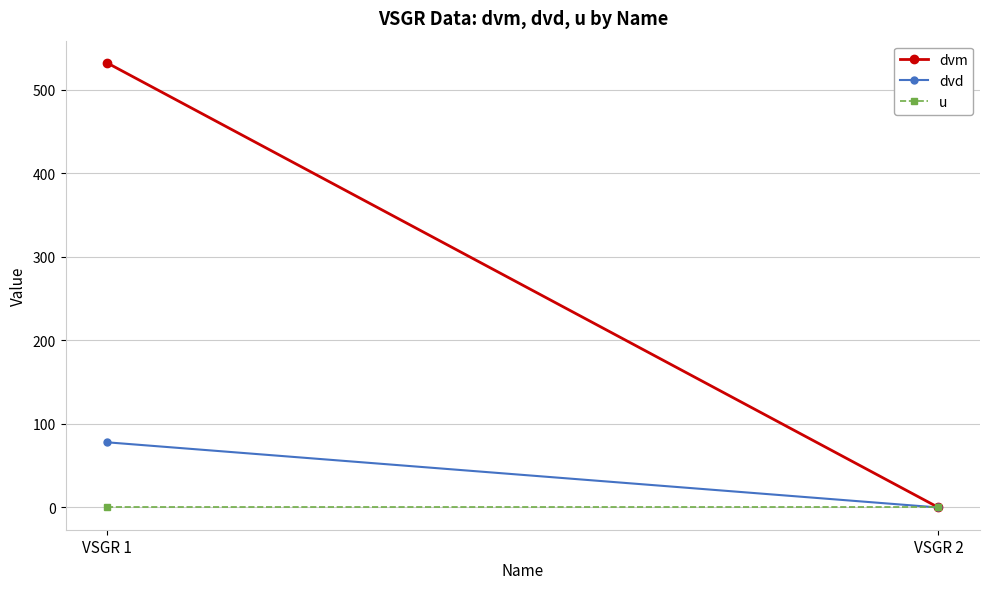

Which series has the largest total across all categories?

dvm